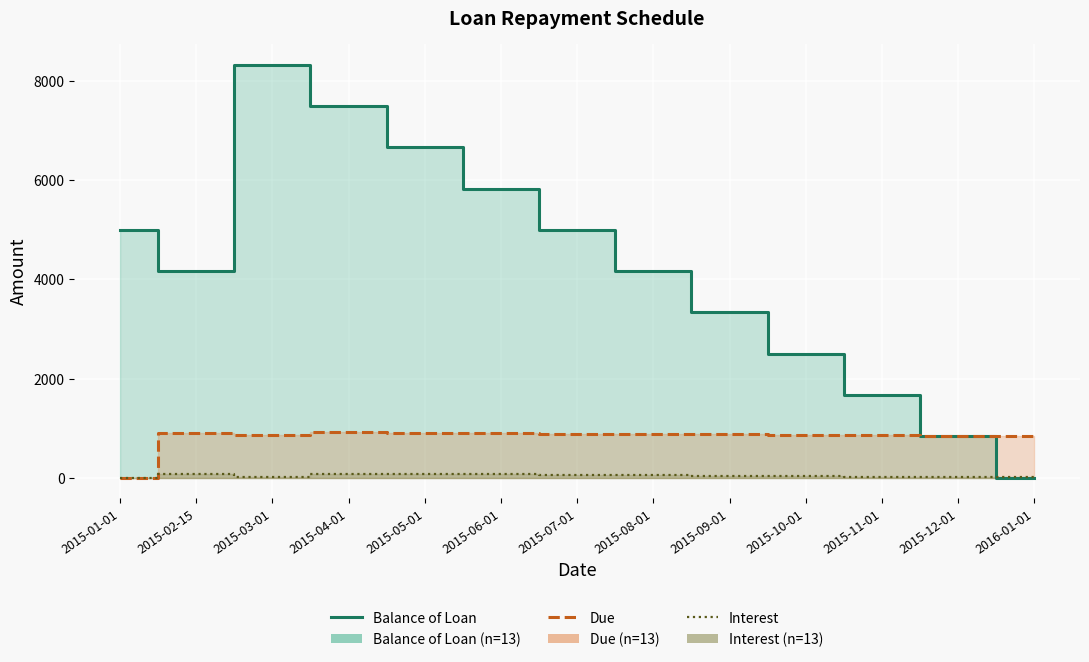

What is the maximum value for Due?

918.3